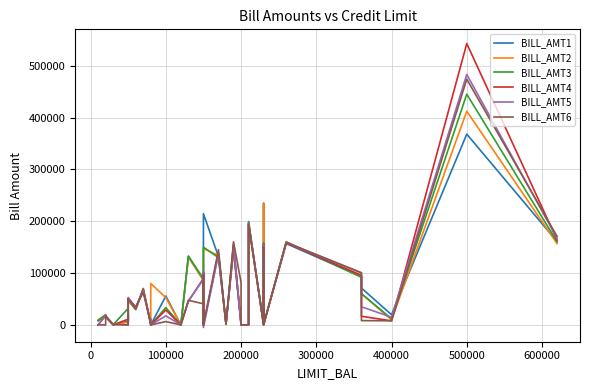

What is the smallest value displayed?

-5000